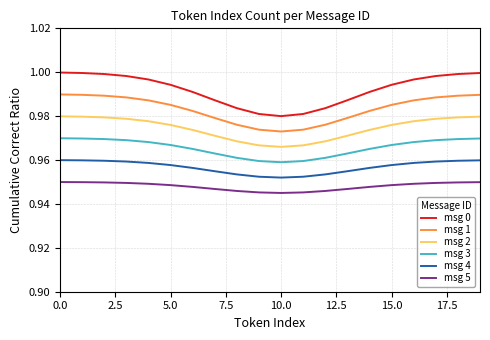

How many series are shown in this chart?

6